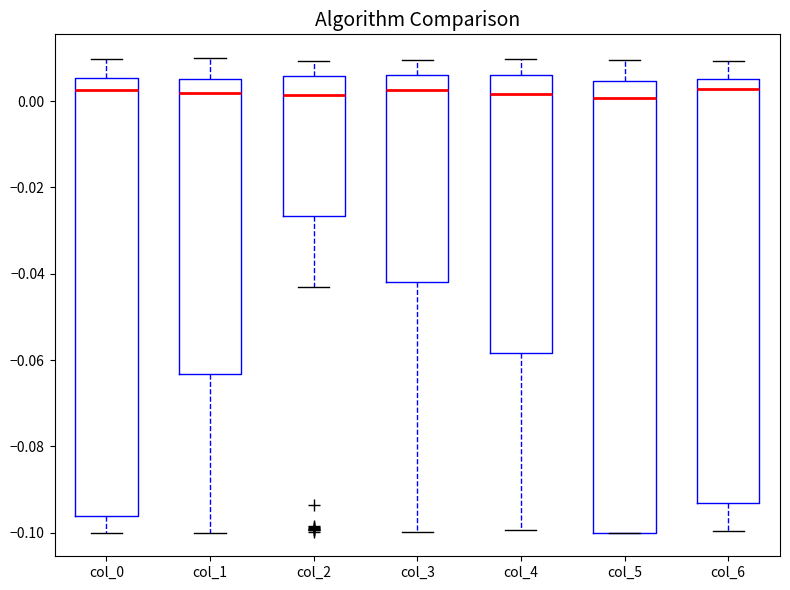

Reading left to right, read every box against the y-axis: the position of its median line, the range the box covers, and the ends of its whiskers. The values are not printed on the chart, so give them approximately, as read against the axis.

col_0: median 0.002, box -0.096 to 0.006, whiskers -0.100 to 0.010
col_1: median 0.002, box -0.064 to 0.006, whiskers -0.100 to 0.010
col_2: median 0.002, box -0.026 to 0.006, whiskers -0.044 to 0.010
col_3: median 0.002, box -0.042 to 0.006, whiskers -0.100 to 0.010
col_4: median 0.002, box -0.058 to 0.006, whiskers -0.100 to 0.010
col_5: median 0.000, box -0.100 to 0.004, whiskers -0.100 to 0.010
col_6: median 0.002, box -0.094 to 0.006, whiskers -0.100 to 0.010